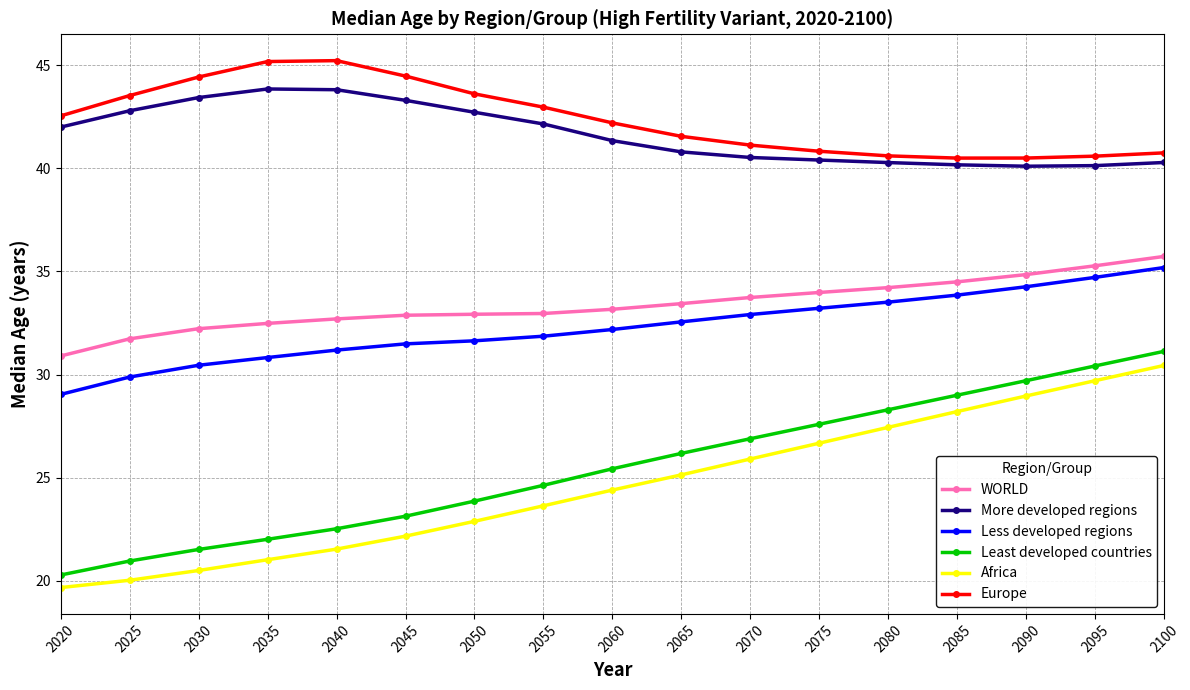

True or false: Less developed regions and Least developed countries cross at least once.

False